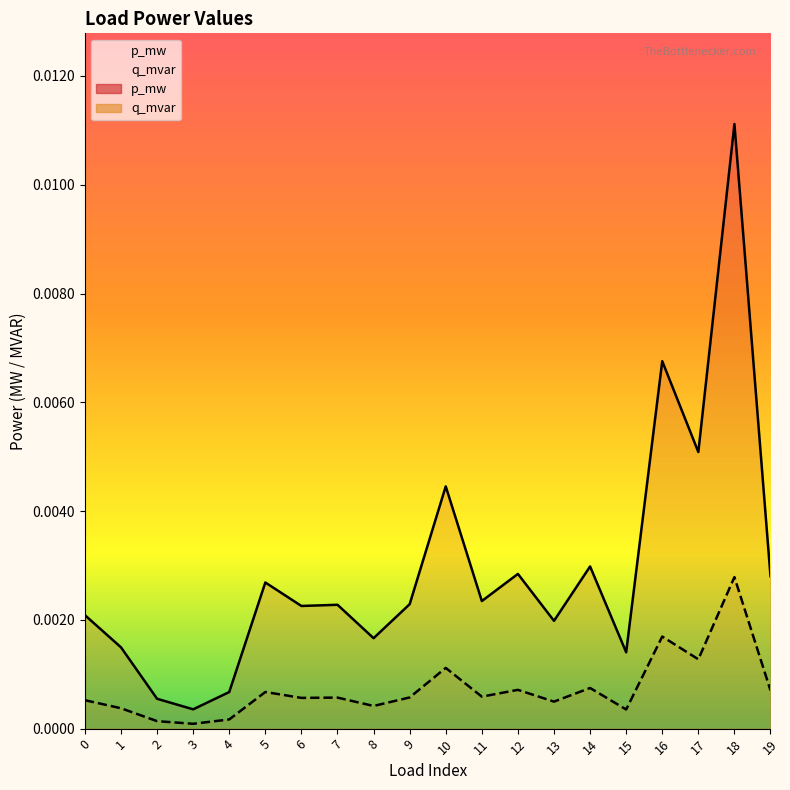

Between 10 and 16, which is larger?

16